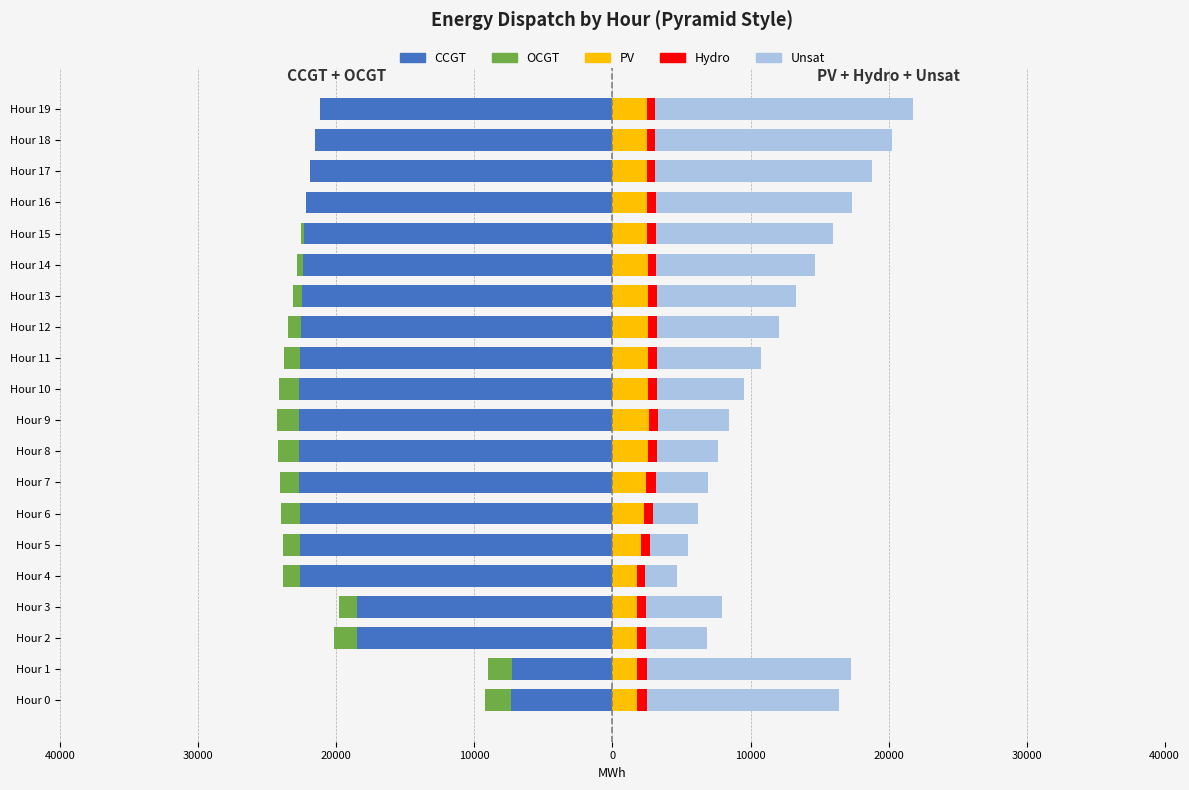

At how many categories does at least one series exceed 5685?

12